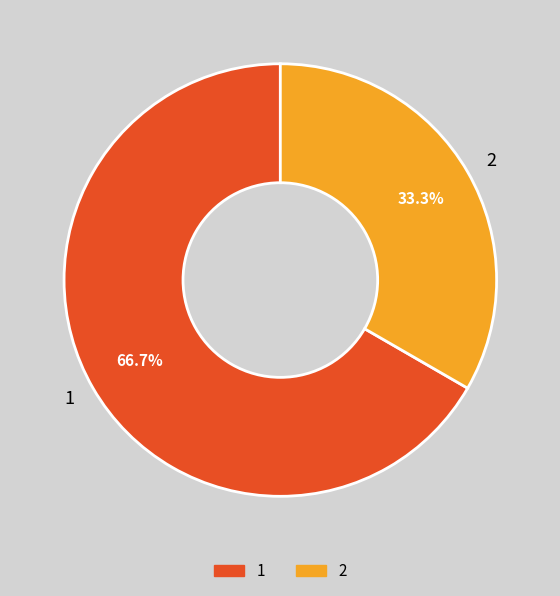

Which has a higher value, 2 or 1?

1